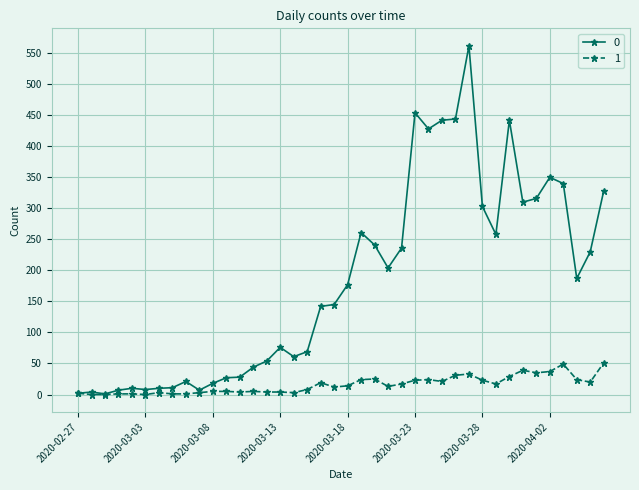

List the series in order of their overall mean, highest first.

0, 1